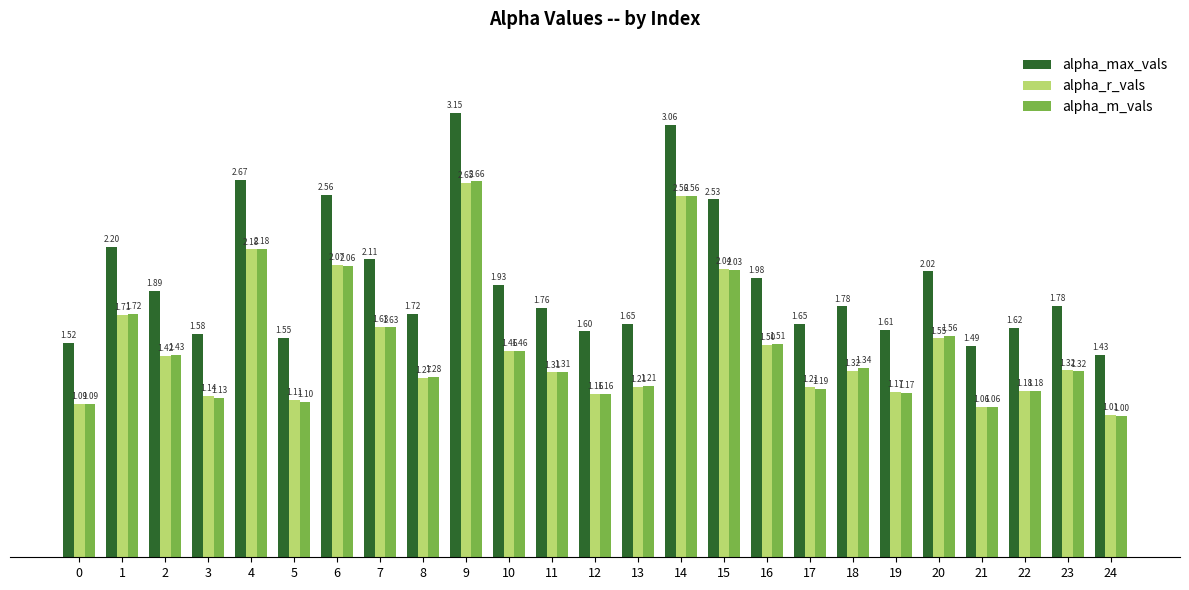

Rank the categories by alpha_m_vals value from lowest to highest.

24, 21, 0, 5, 3, 12, 19, 22, 17, 13, 8, 11, 23, 18, 2, 10, 16, 20, 7, 1, 15, 6, 4, 14, 9